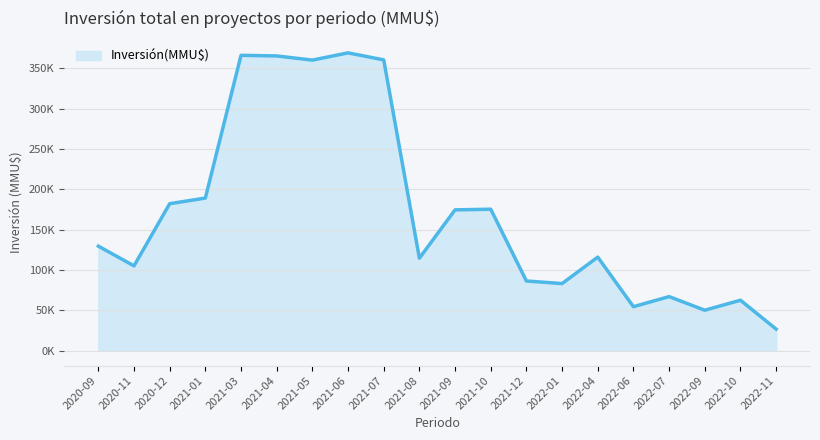

Does the chart have visible grid lines?

Yes